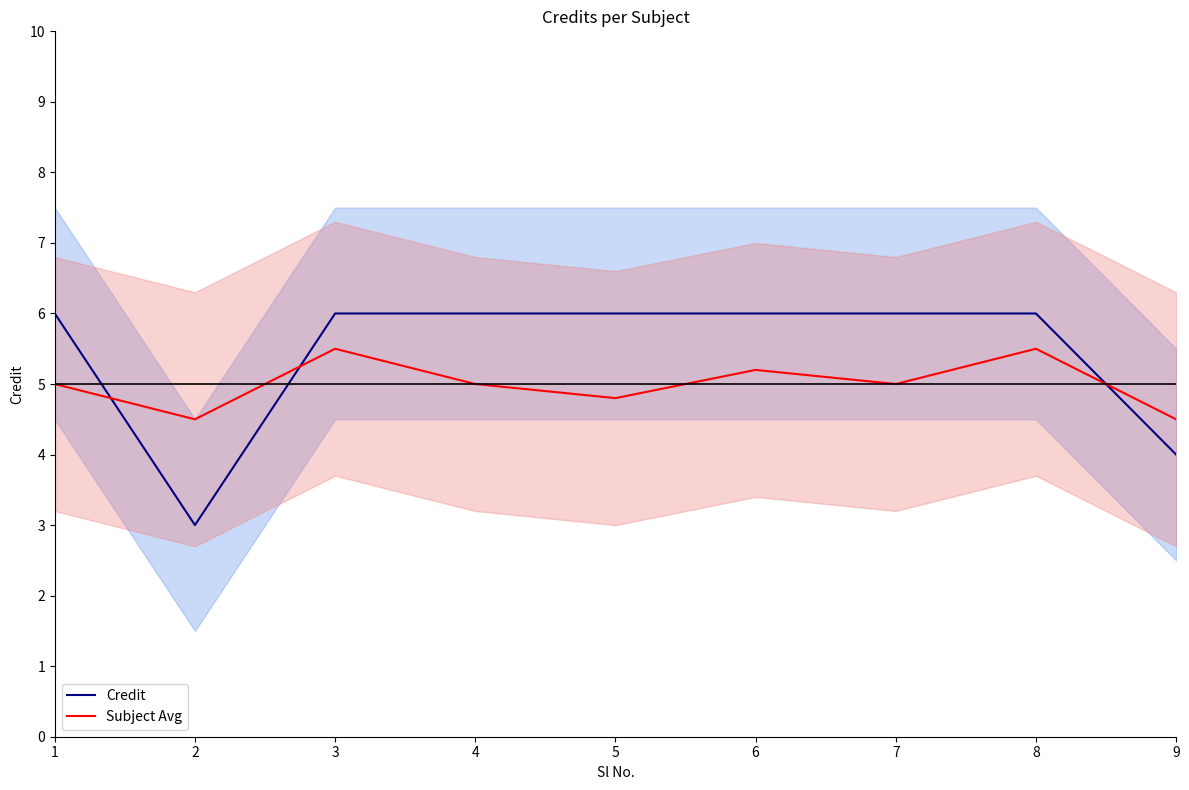

What value does the Credit series have at 4?

6.0